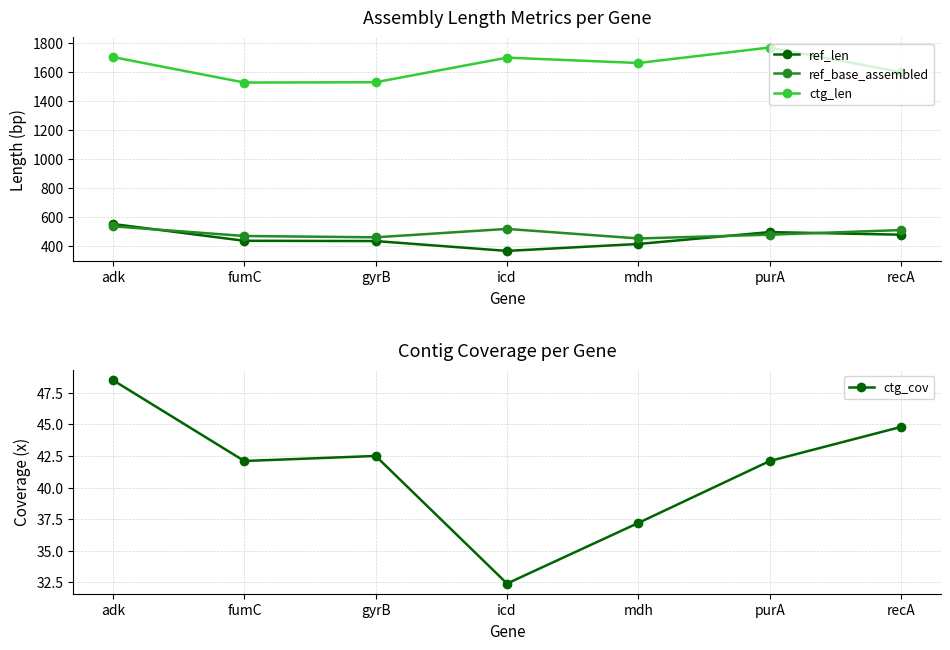

Where is the first local maximum for ref_len?

purA